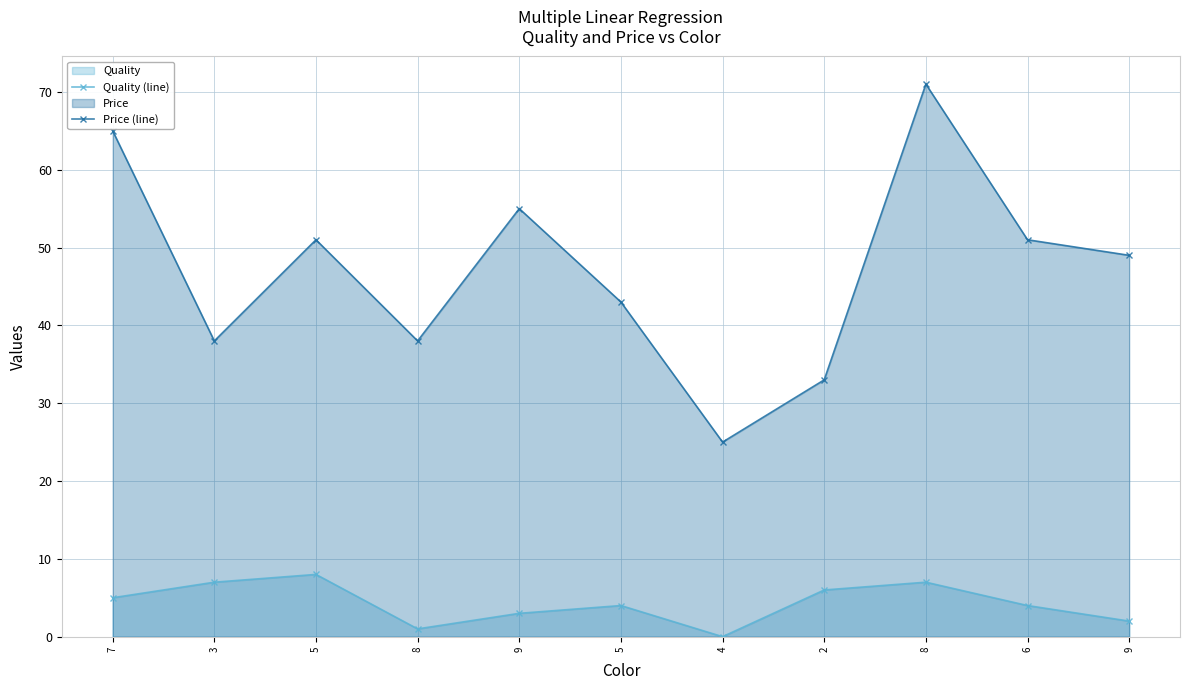

What is the difference between the Price (line) values at 9 and 5?

6